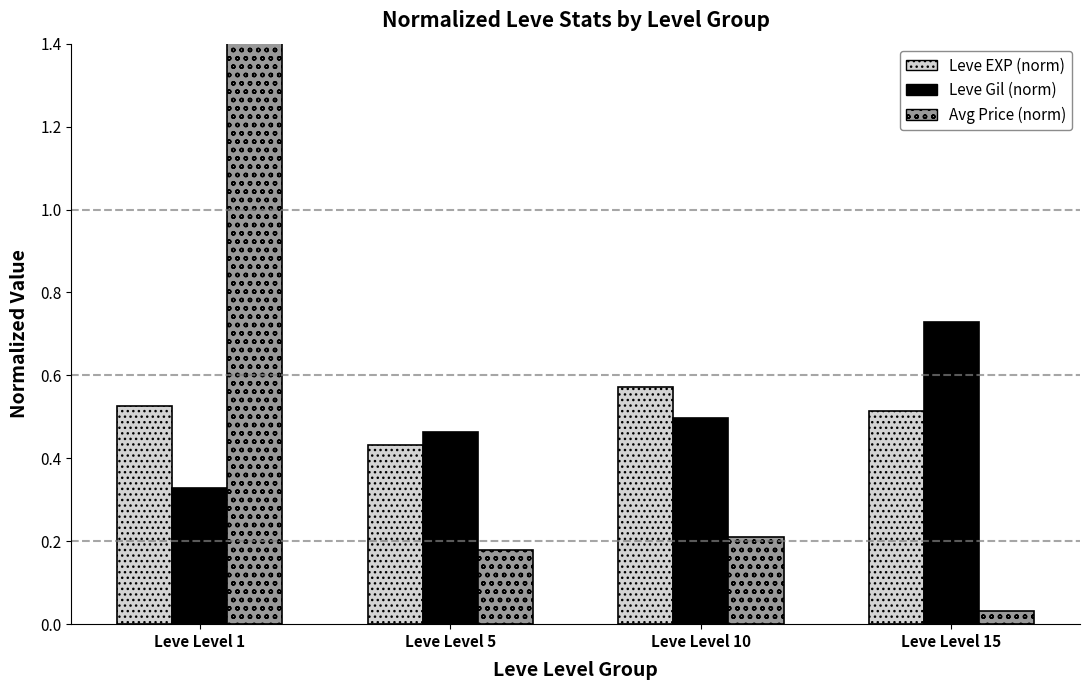

What is the maximum value for Leve EXP (norm)?

0.6